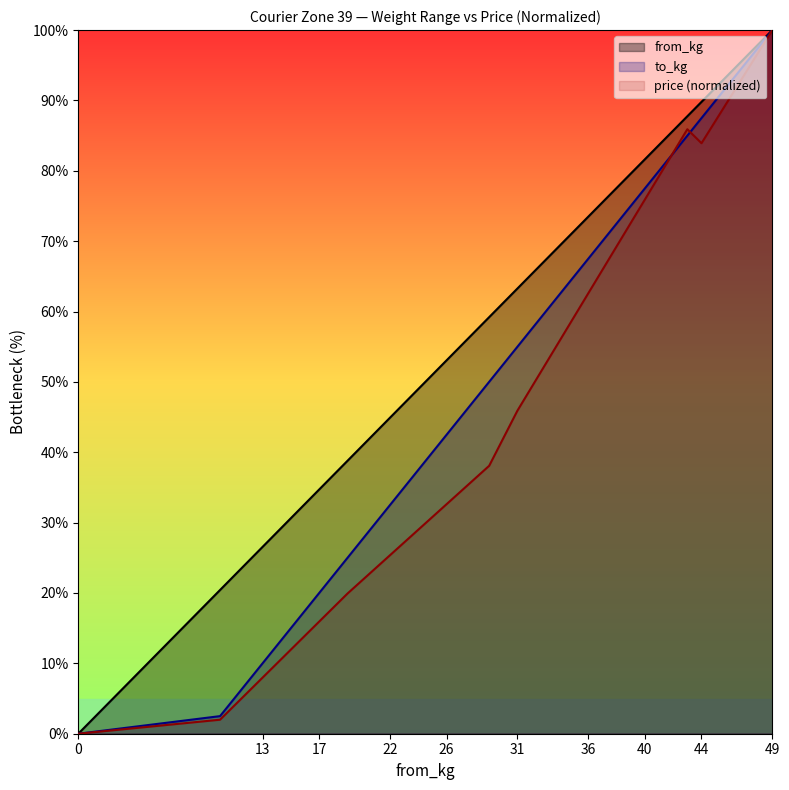

In price, how many points are lower than both neighbors (excluding endpoints)?

1